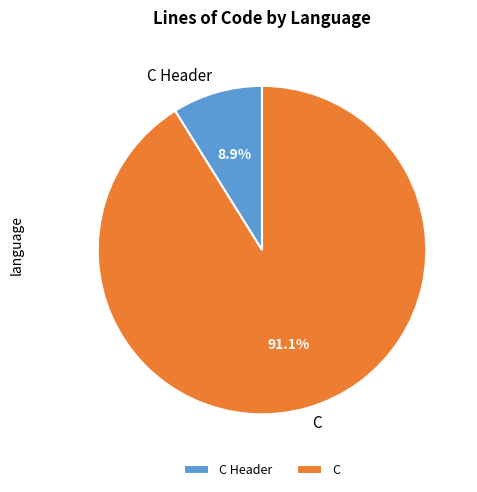

Which has a higher value, C or C Header?

C